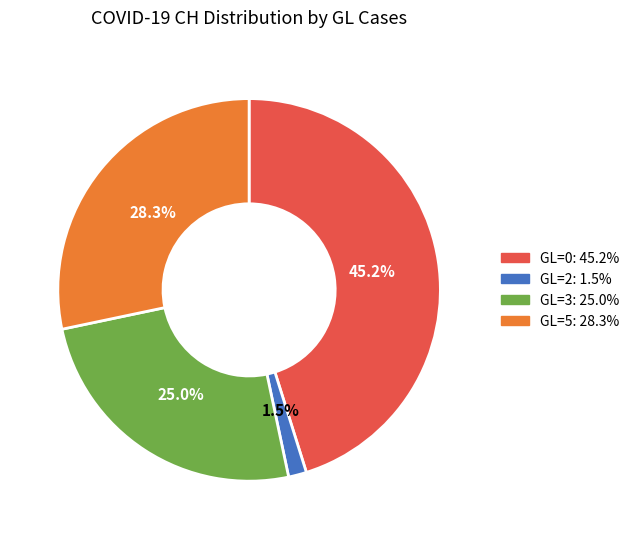

Is there a majority slice in this chart?

No